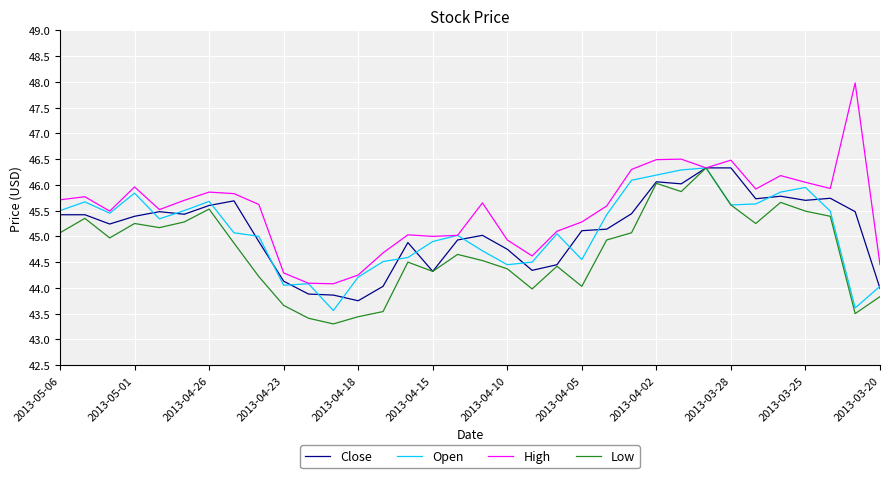

Which series has the largest range (max minus min)?

High